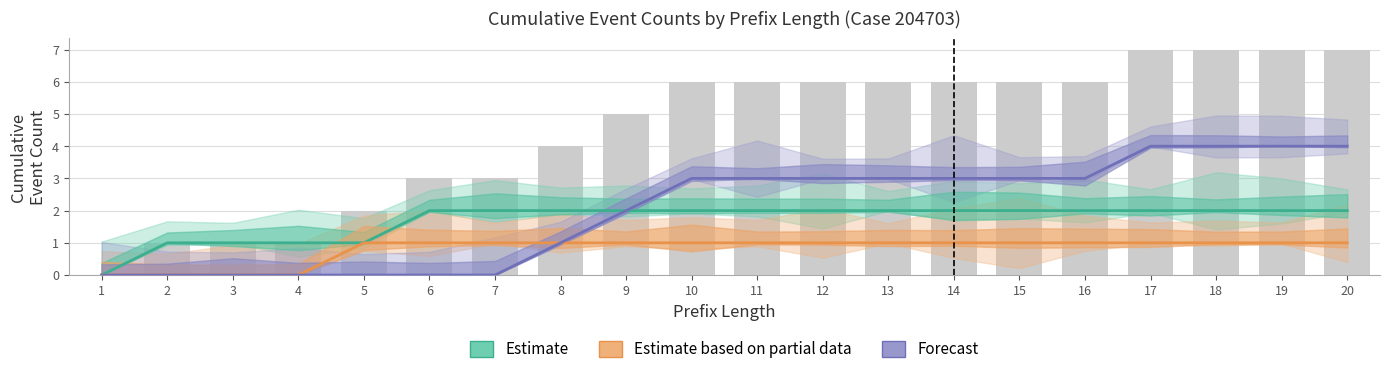

True or false: Estimate based on partial data has a value of 1 at 9.

True